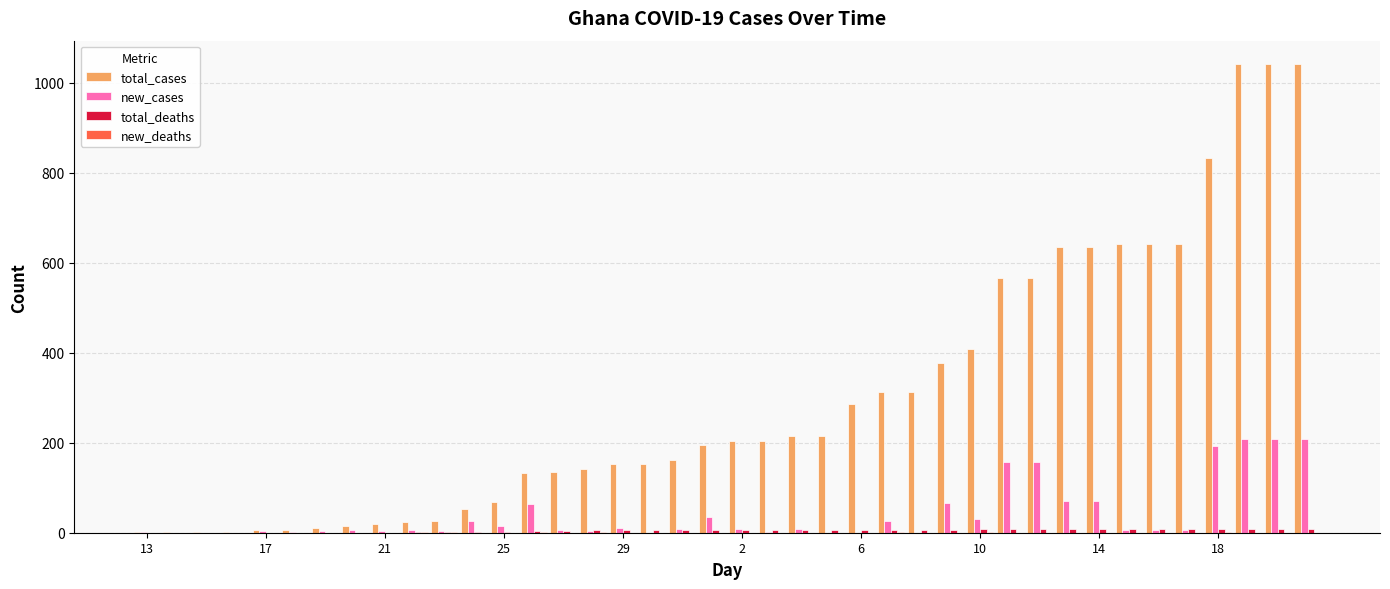

Which series has the largest total across all categories?

total_cases